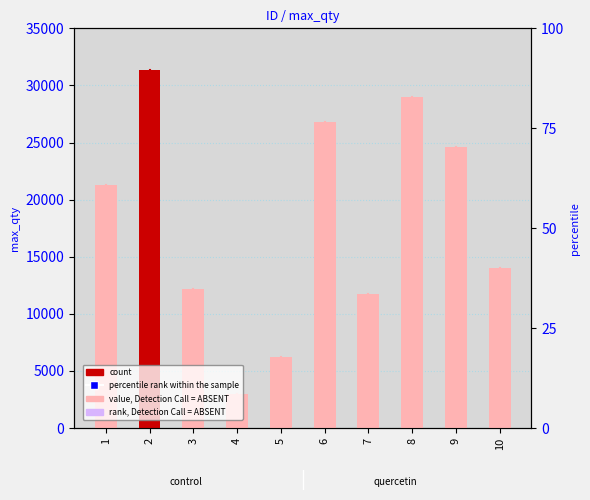

Which series reaches the minimum Y coordinate?

percentile rank within the sample